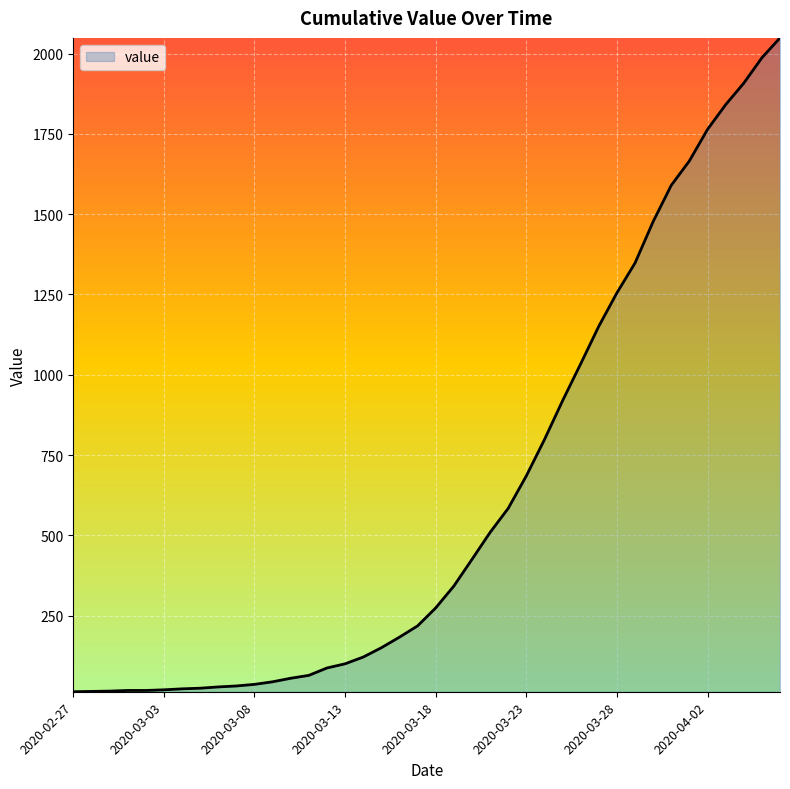

What is the maximum value shown in the chart?

2049